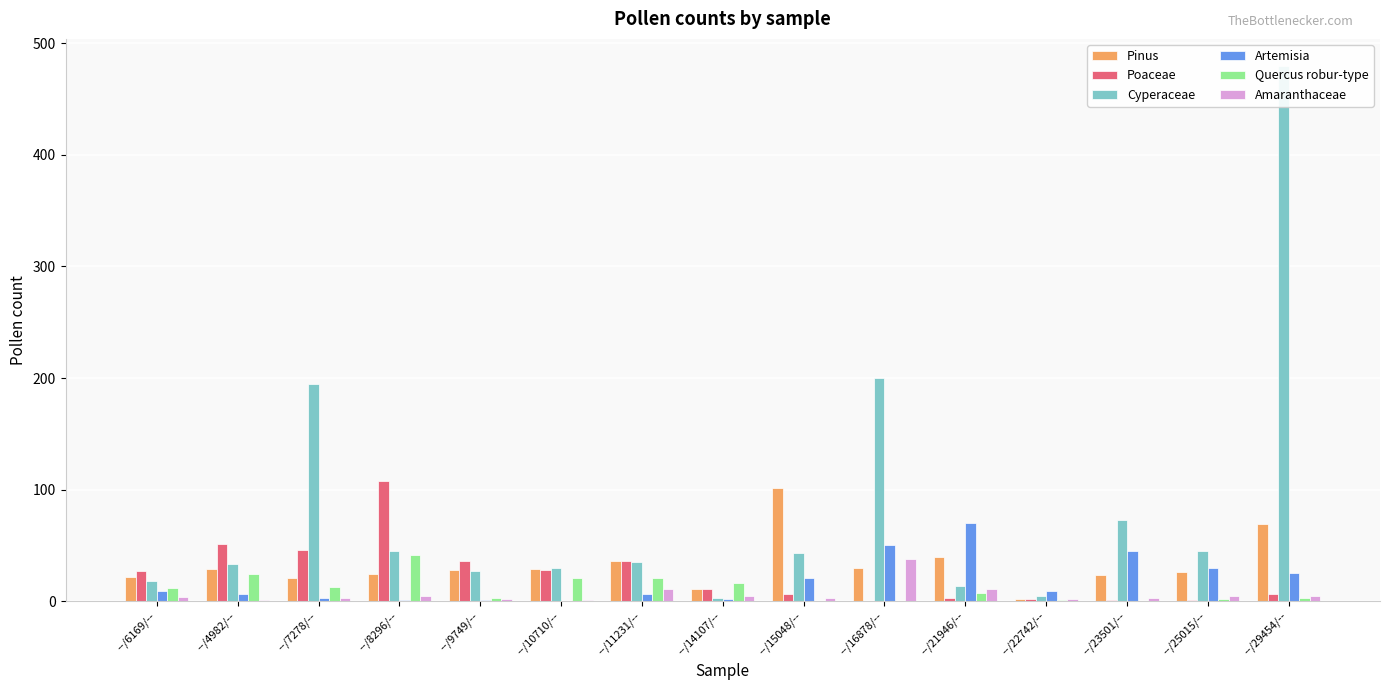

Which series has the widest spread of values?

Cyperaceae